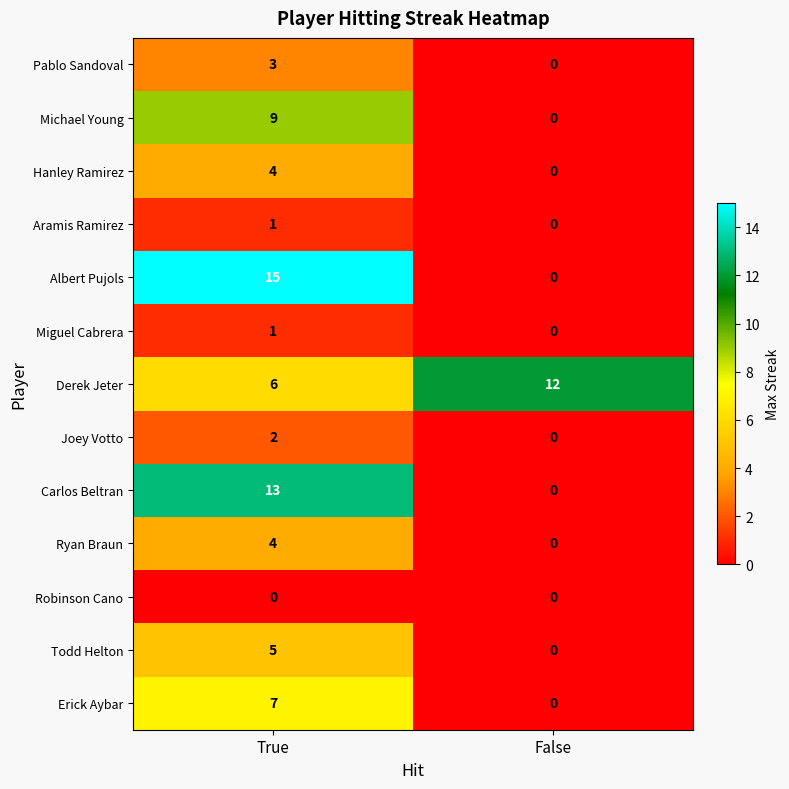

The value of Erick Aybar at True is 7. True or false?

True